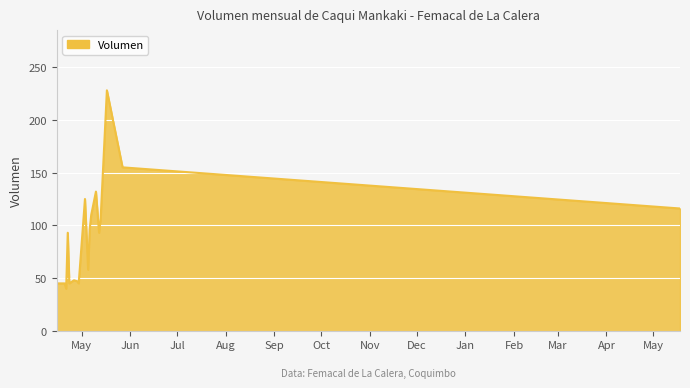

What is the minimum value shown in the chart?

40